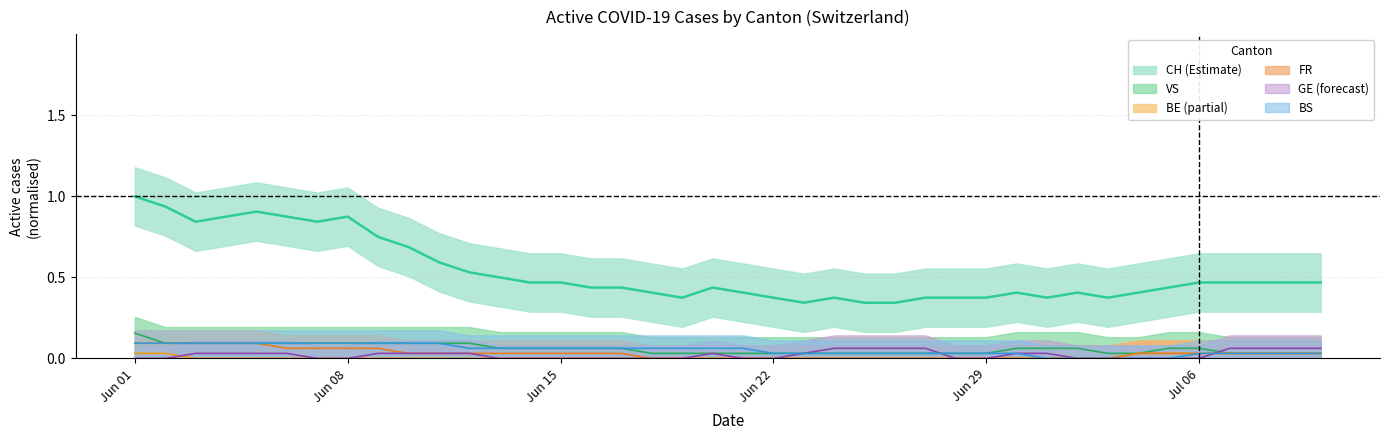

Which series has the largest range (max minus min)?

CH